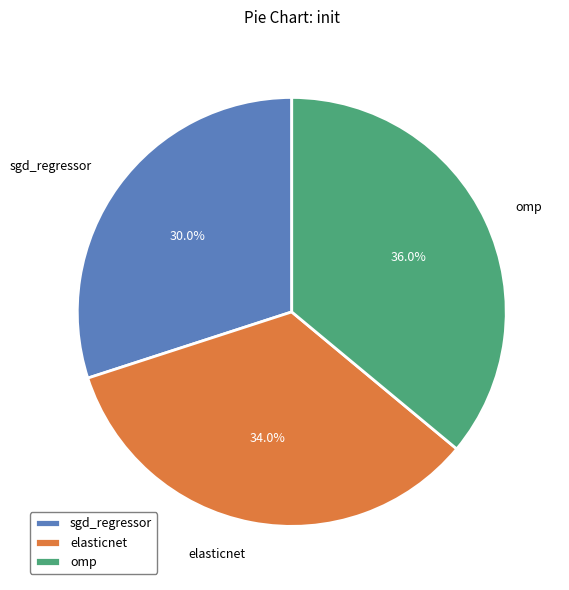

To the nearest percent, what percentage of the pie is omp?

36%